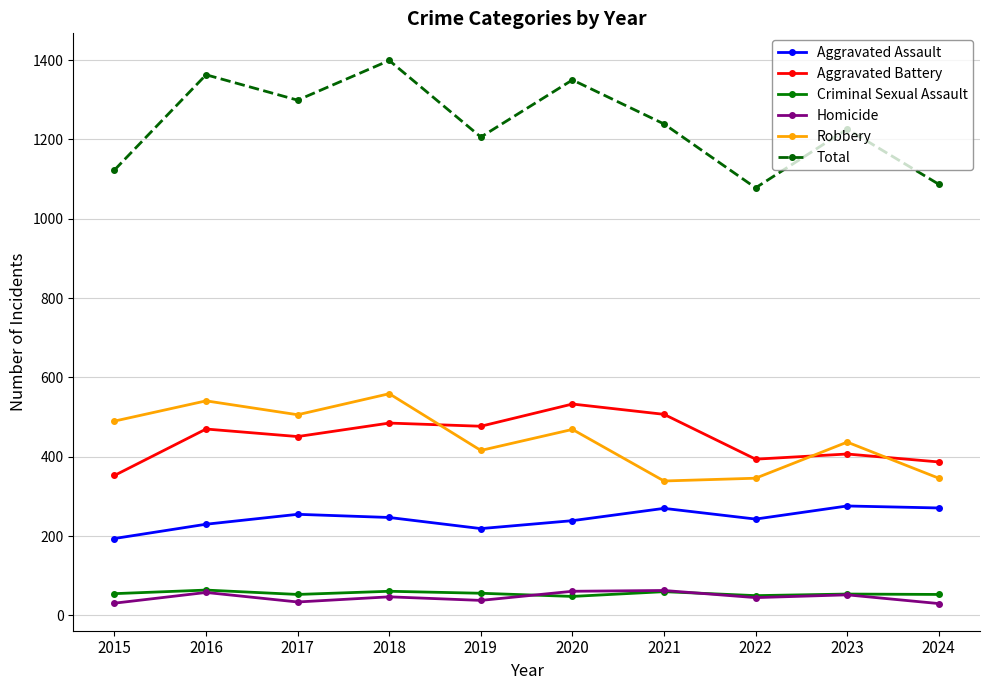

What is the minimum value for Total?

1078